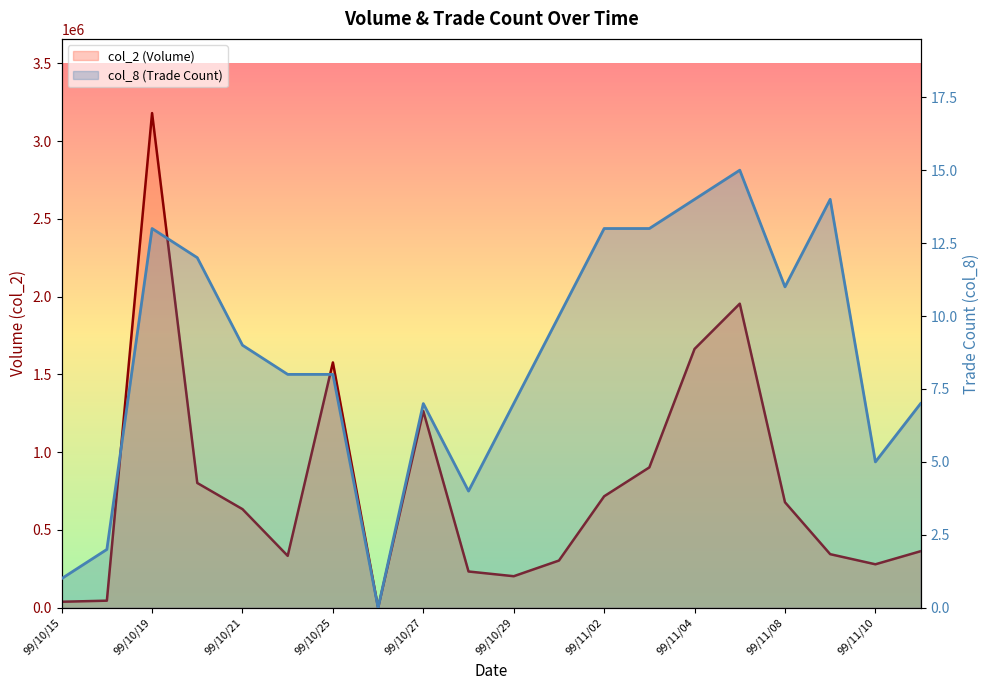

Is it true that col_8 equals 7 at 99/10/27?

True